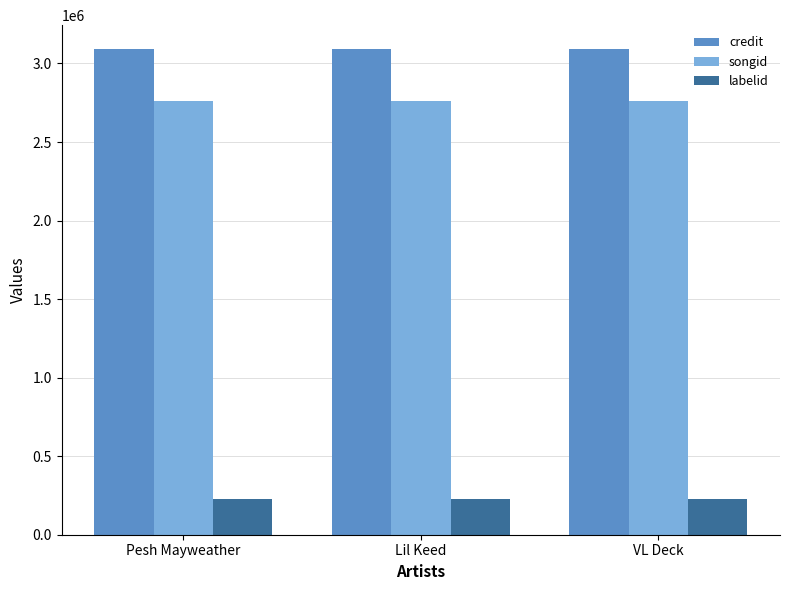

What is the difference between the highest and lowest values at Pesh Mayweather?

2864698